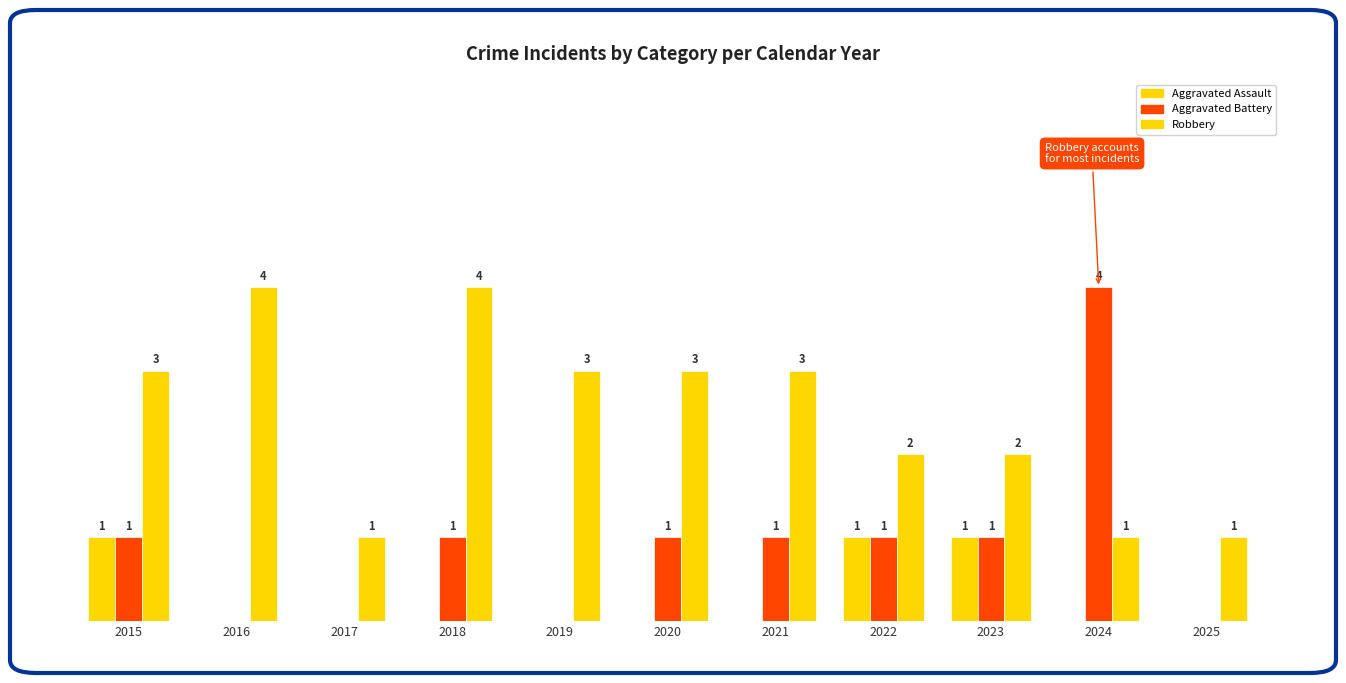

Does the chart contain stacked bars?

No